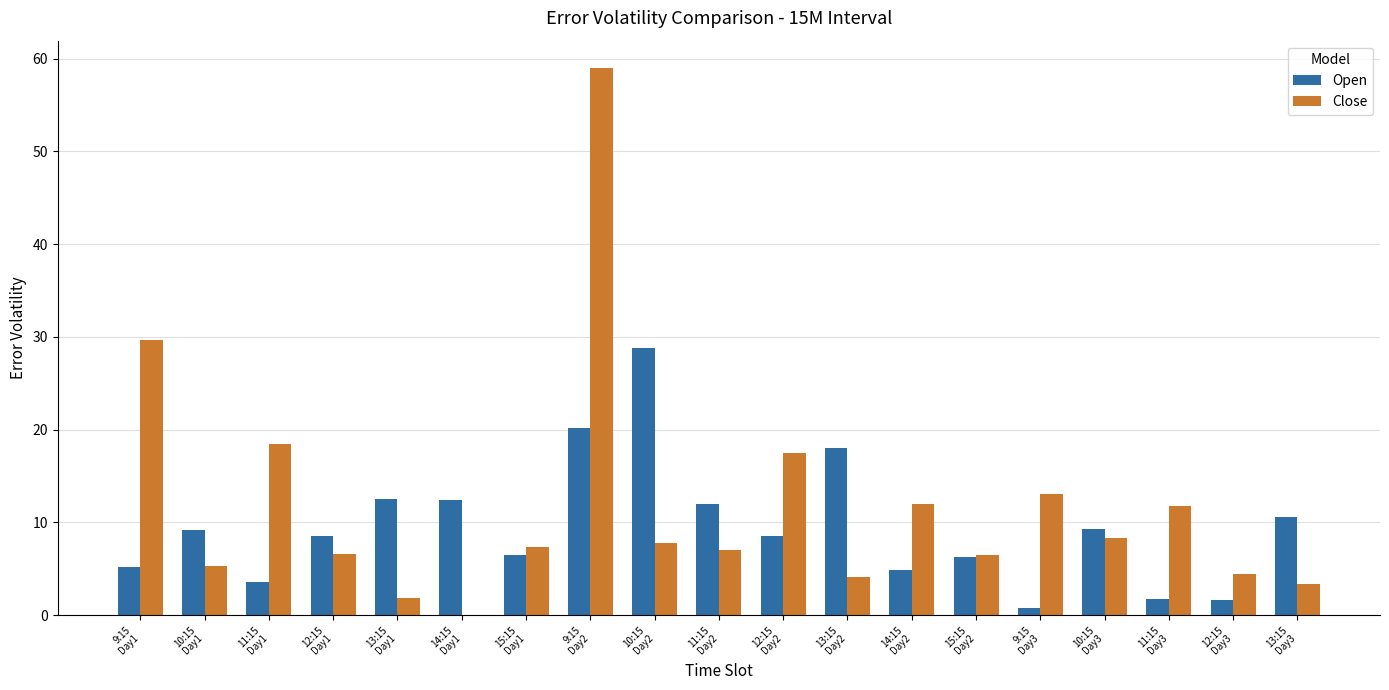

At which label does Close first exceed 7?

9:15
Day1